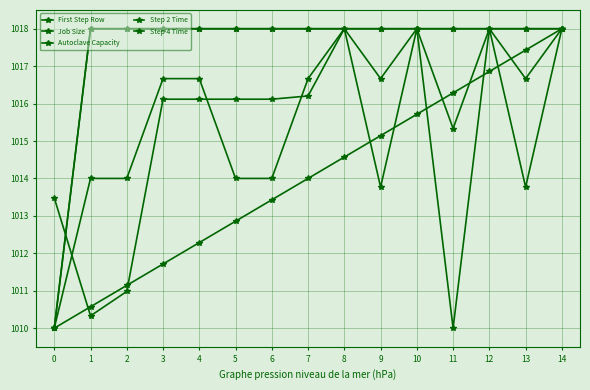

Does the chart display data point markers on the line(s)?

Yes